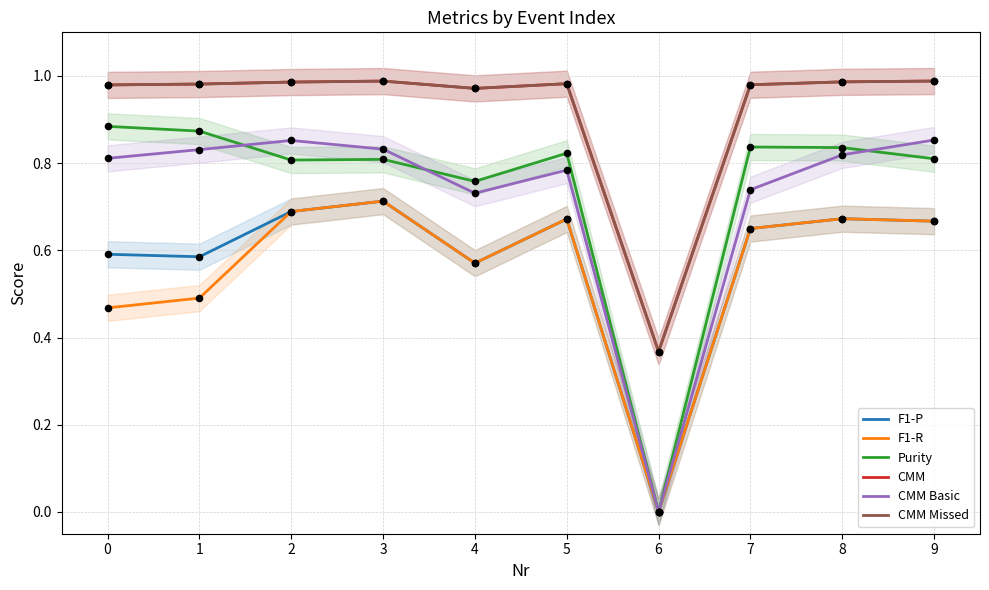

Which series has the widest spread of Y values?

Purity